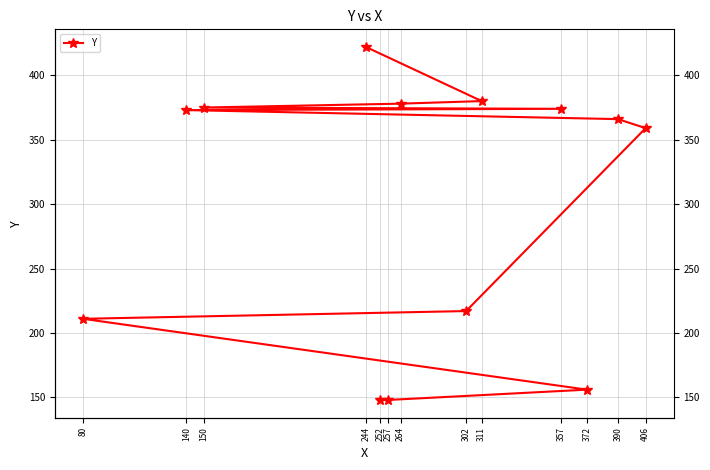

The value at 406 is 359. True or false?

True